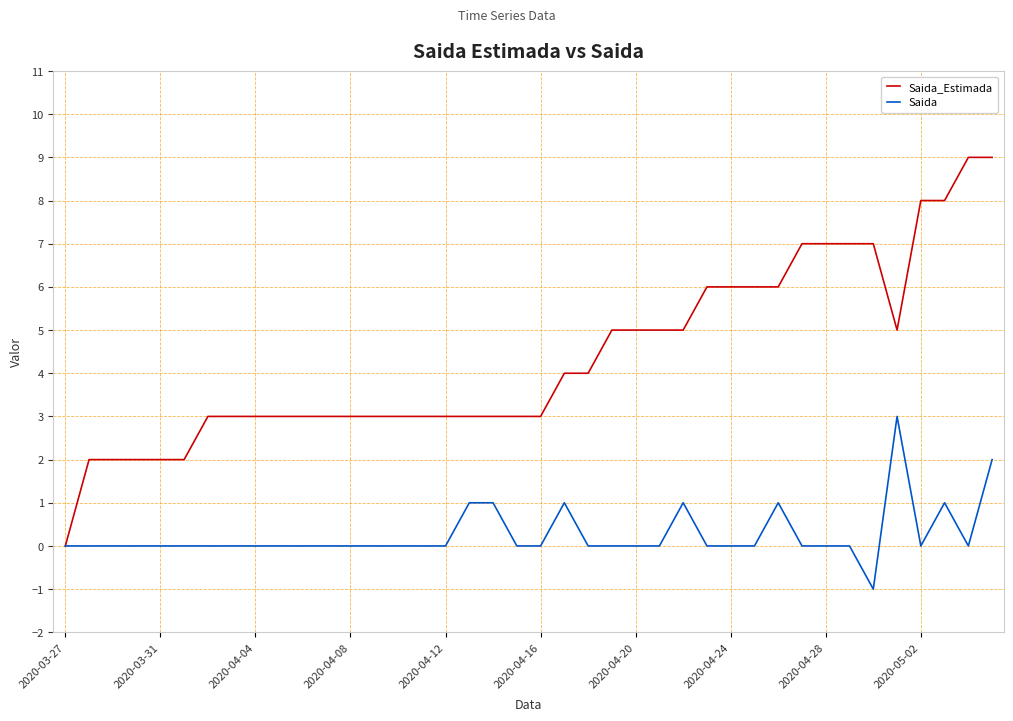

What is the maximum value for Saida_Estimada?

9